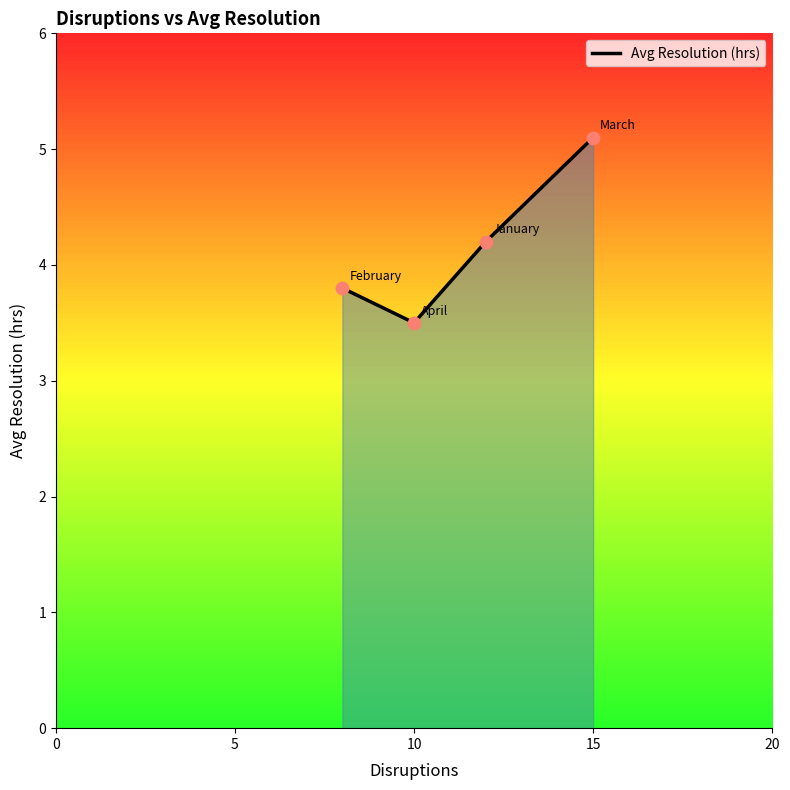

What is the maximum value shown in the chart?

5.1